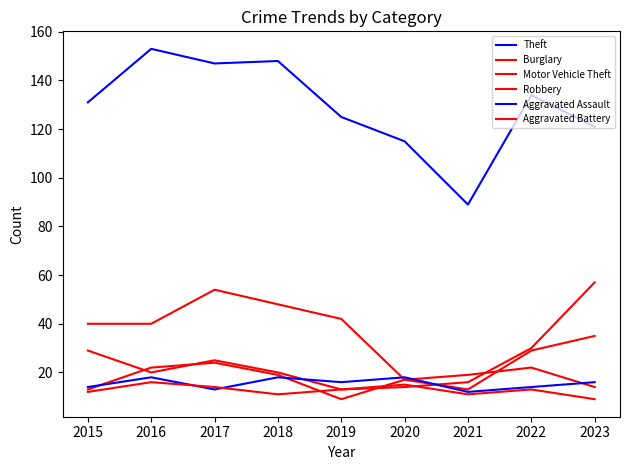

Does the chart display data point markers on the line(s)?

No